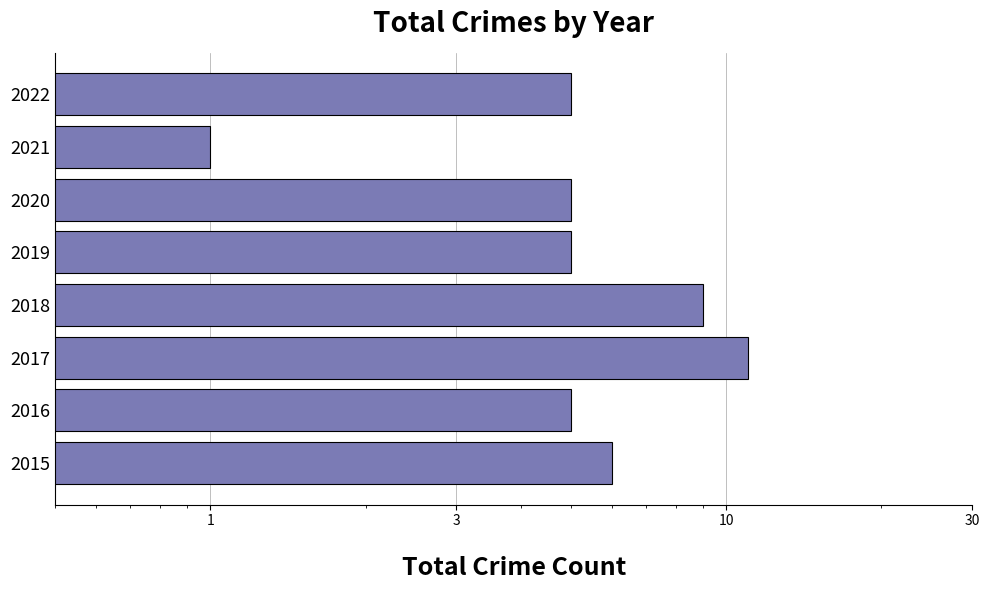

What position from the right is 7?

1